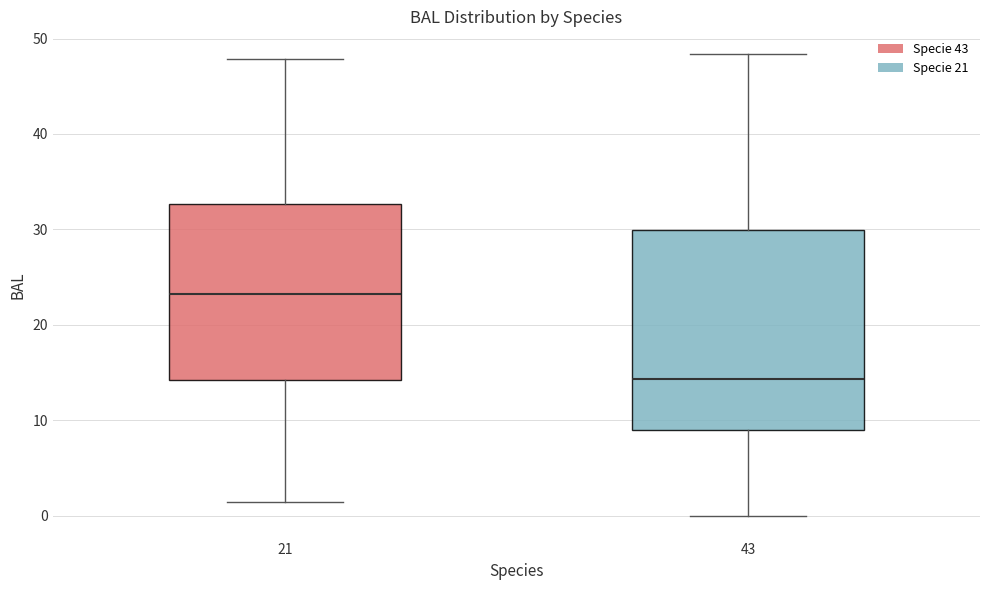

Reading left to right, transcribe this box plot: for each box, give where its median line is, the range the box spans, and where its two whiskers end, as read against the y-axis. The values are not printed on the chart, so give them approximately, as read against the axis.

21: median 23, box 14 to 33, whiskers 1 to 48
43: median 14, box 9 to 30, whiskers 0 to 48